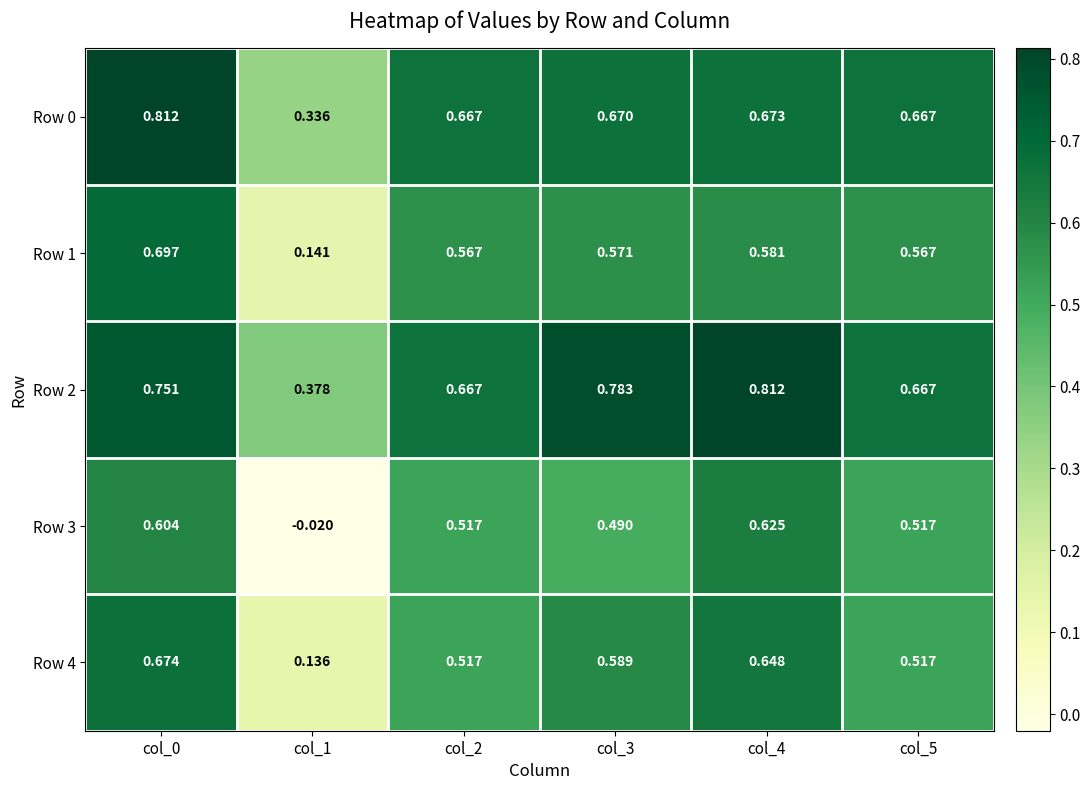

Is the value of Row 3 at col_3 greater than the value of Row 0 at col_2?

No